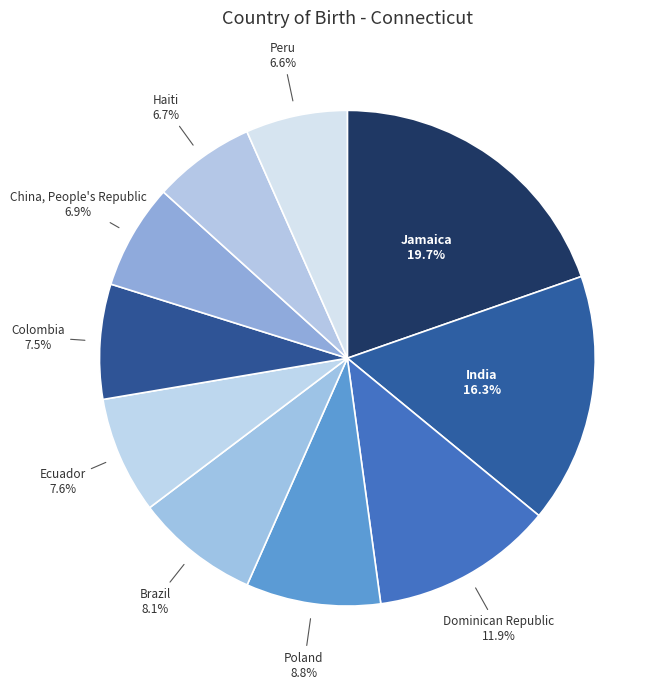

Combined, what portion of the pie is Haiti and Colombia?

14.2%